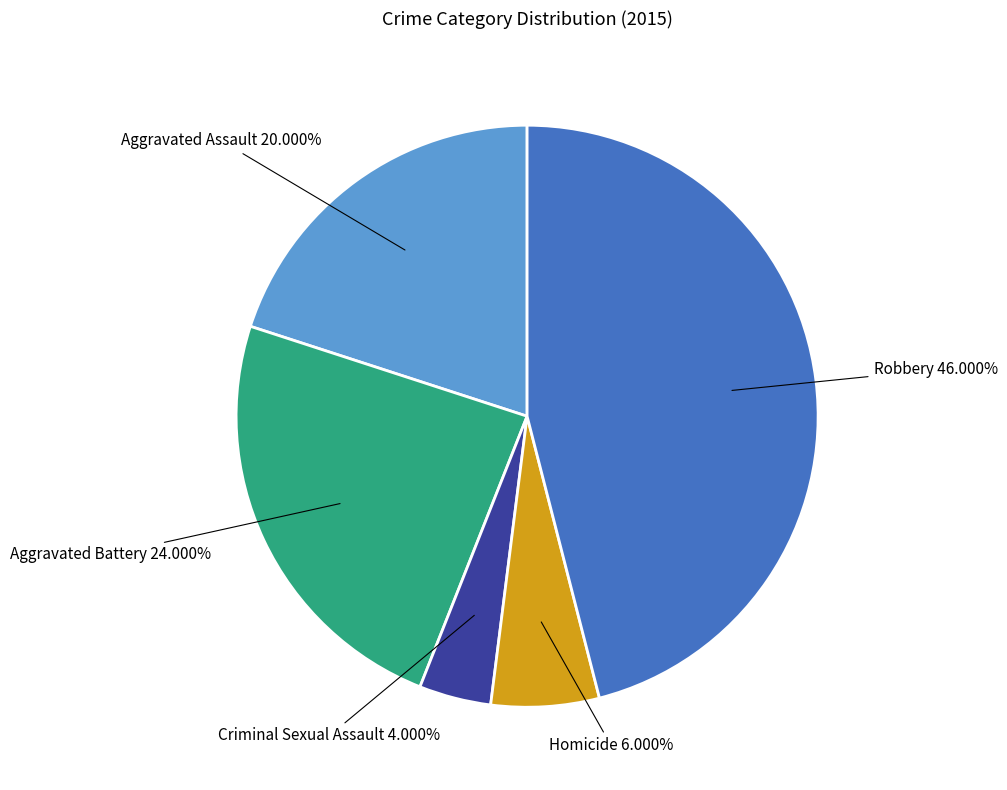

Is there a majority slice in this chart?

No